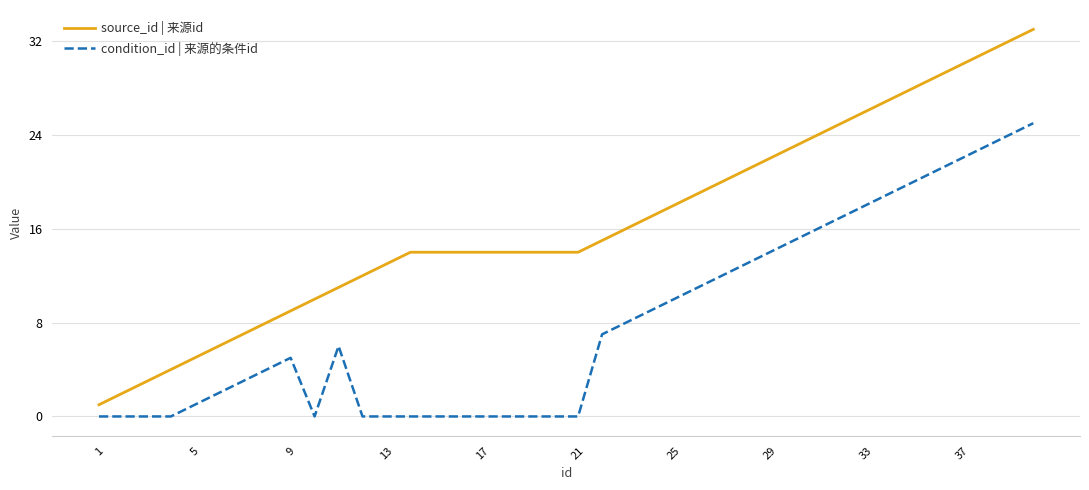

What is the highest value of the condition_id | 来源的条件id series?

25